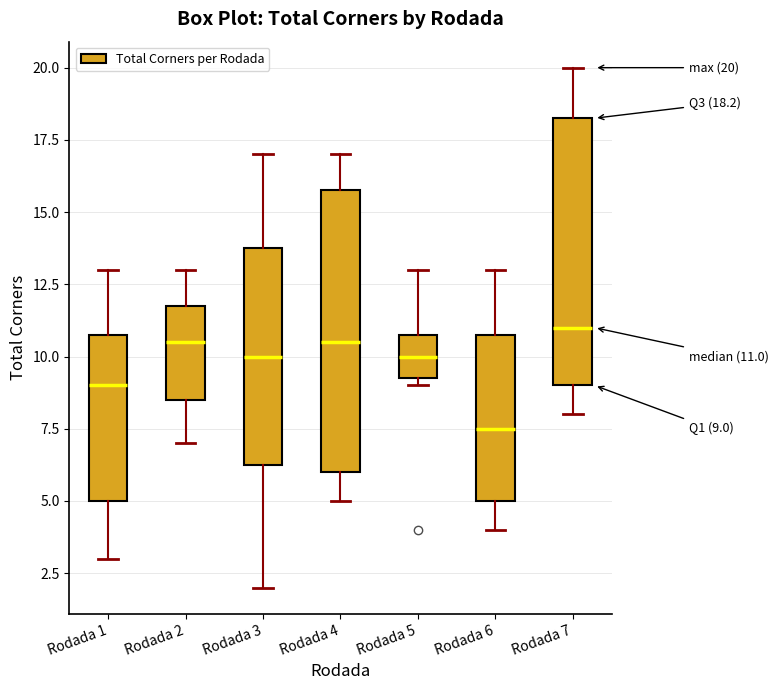

Which box has the lowest median line?

Rodada 6